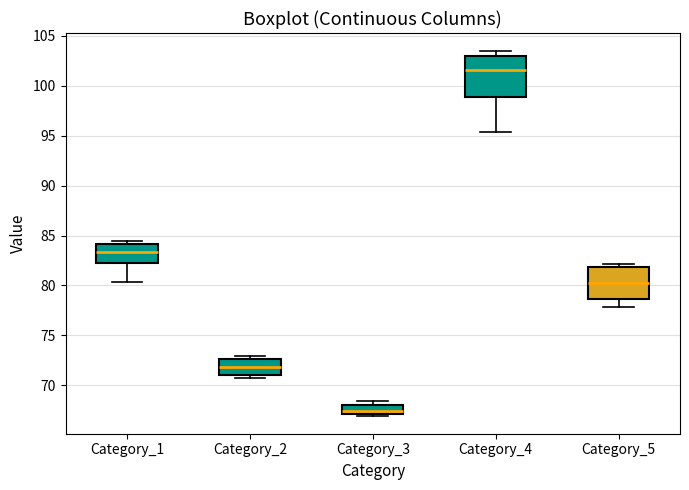

Where is the upper edge of the box for Category_2 on the y-axis? The values are not printed on the chart, so give them approximately, as read against the axis.

72.5